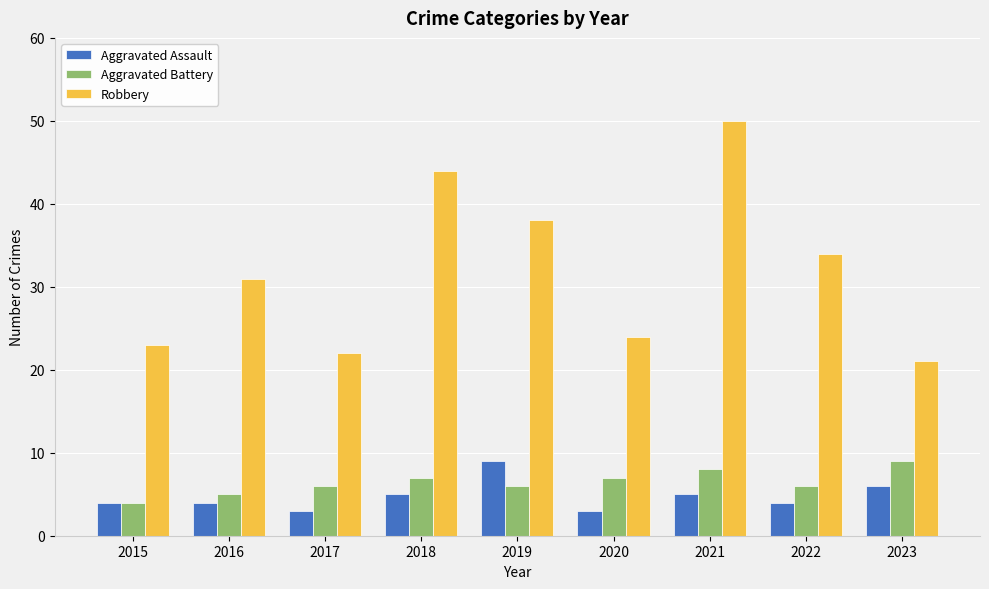

Is the value of Aggravated Battery at 2017 greater than the value of Robbery at 2021?

No